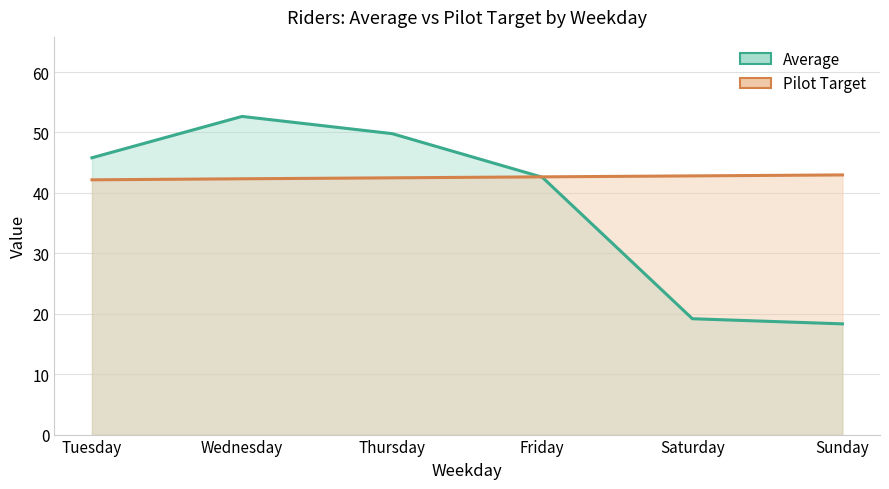

Which series has the largest total across all categories?

Pilot Target